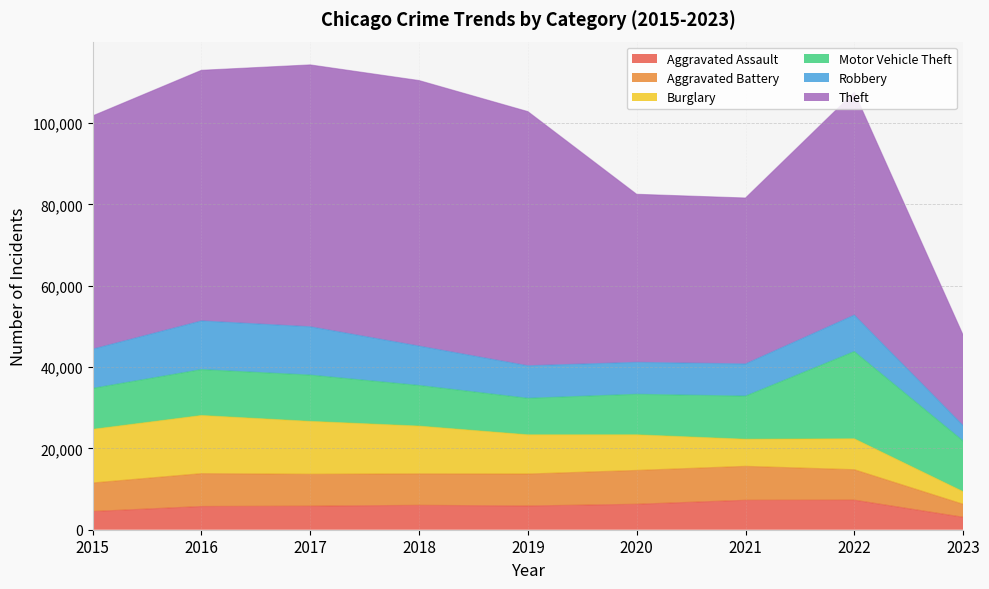

Count the number of data series in this chart.

6